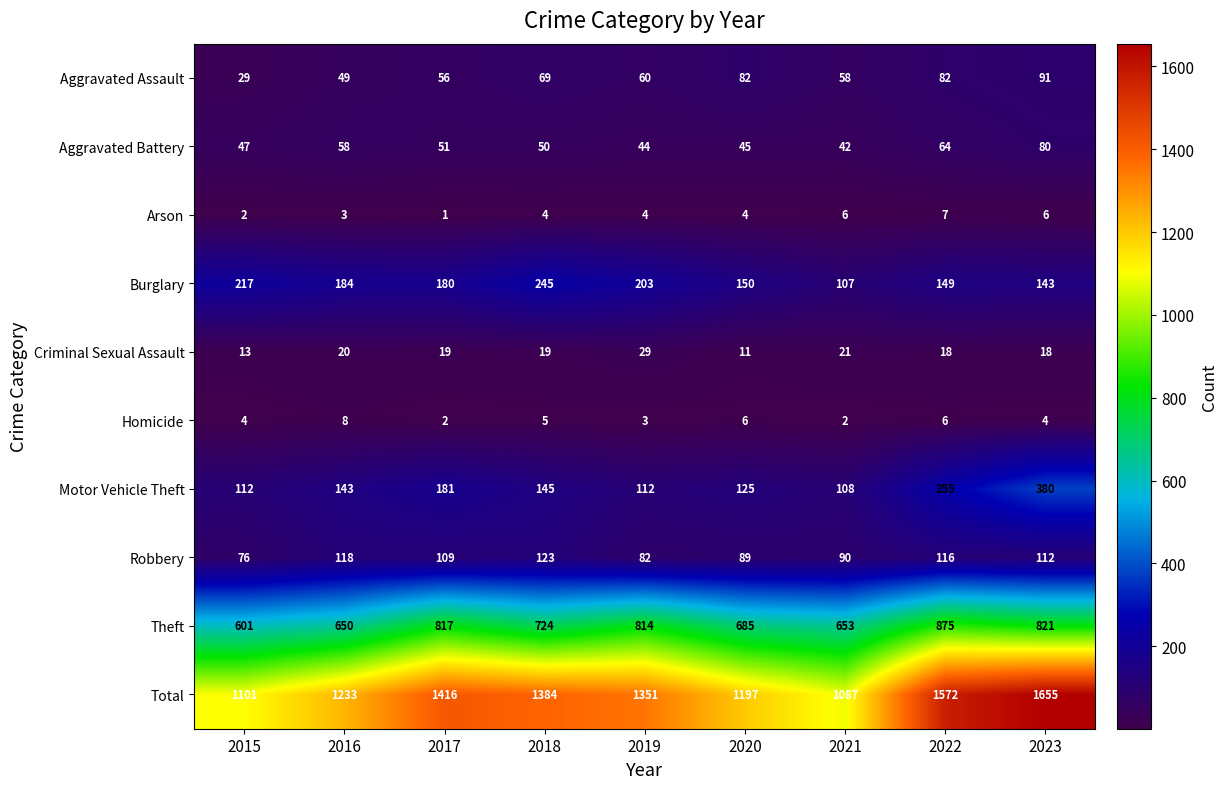

What is the average value of the Aggravated Battery series?

53